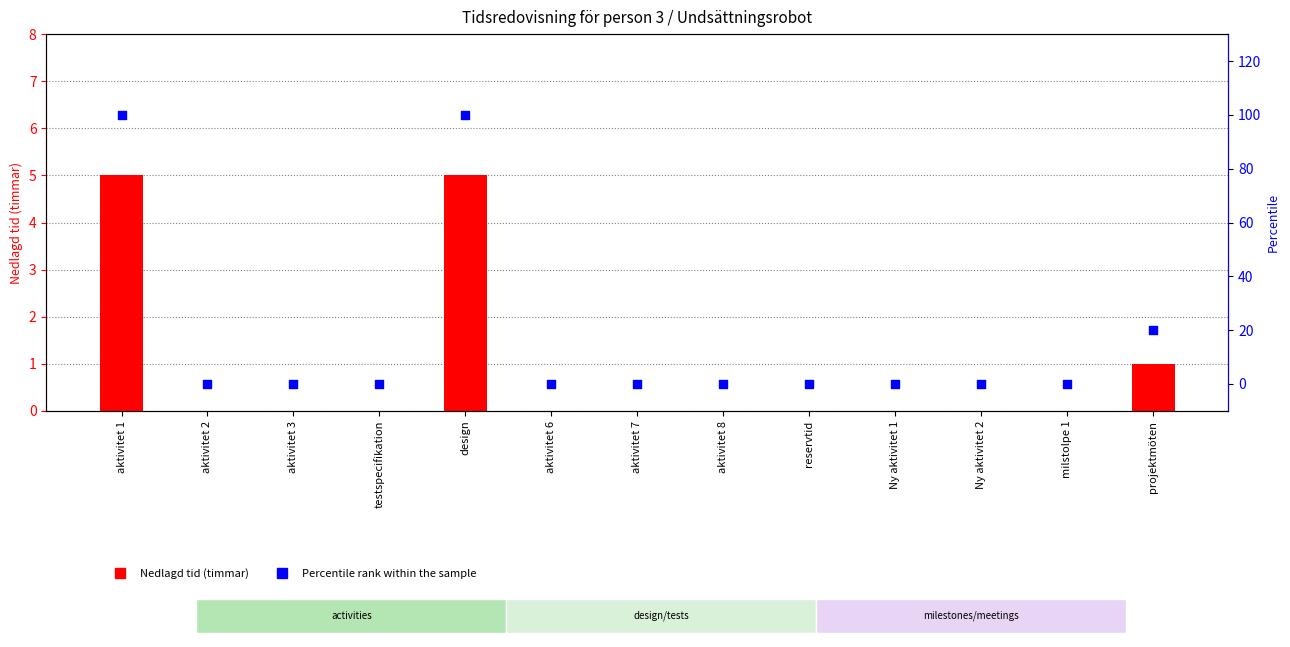

Which series contains the lowest Y value?

Nedlagd tid (timmar)